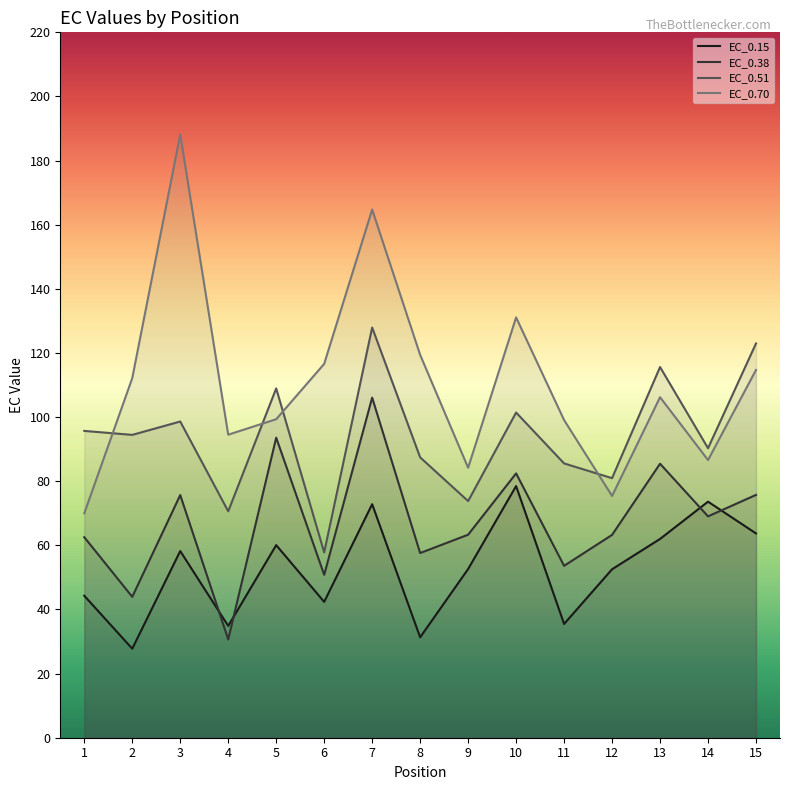

List the series in order of their overall mean, lowest first.

EC_0.15, EC_0.38, EC_0.51, EC_0.70